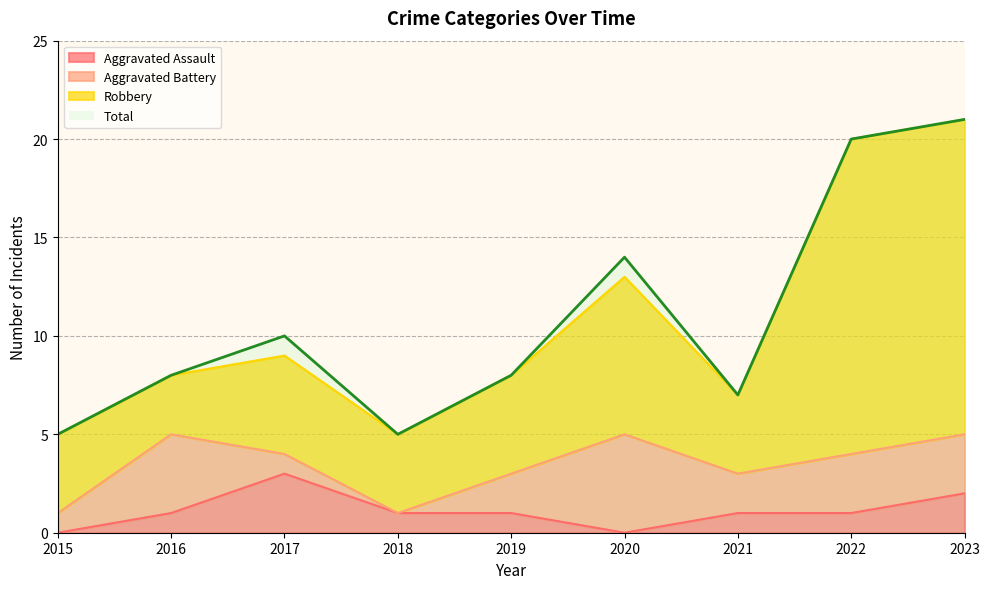

Does the chart have visible grid lines?

Yes